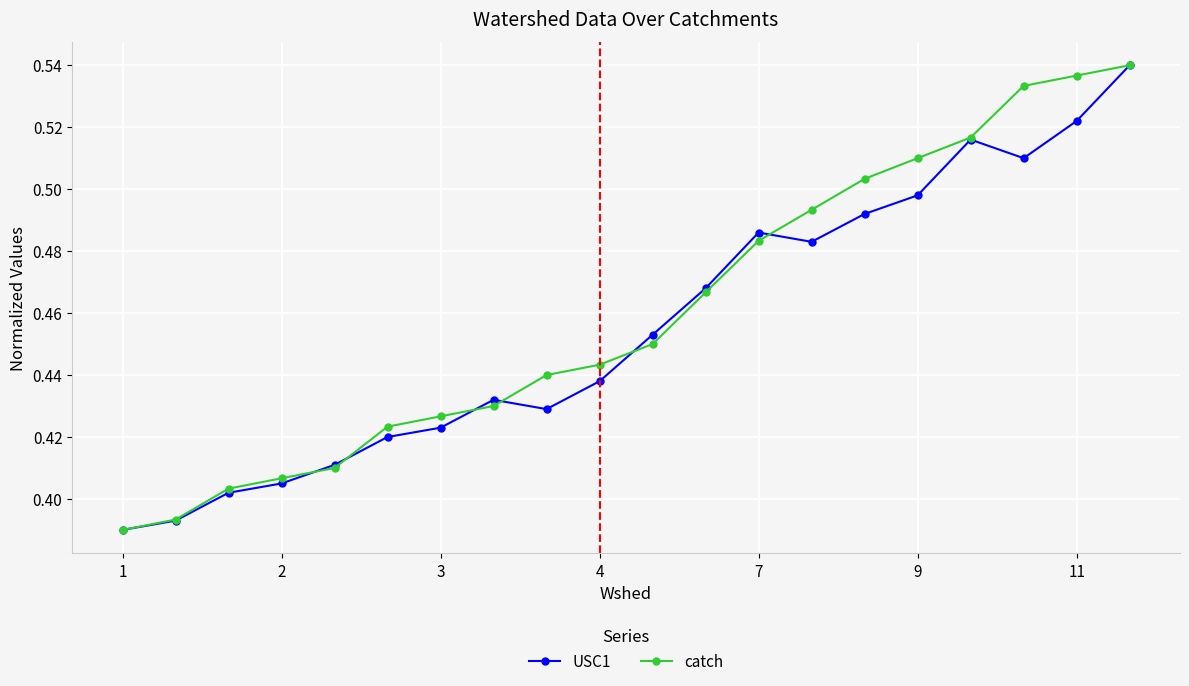

Count the USC1 values in the range 0 to 1.

20